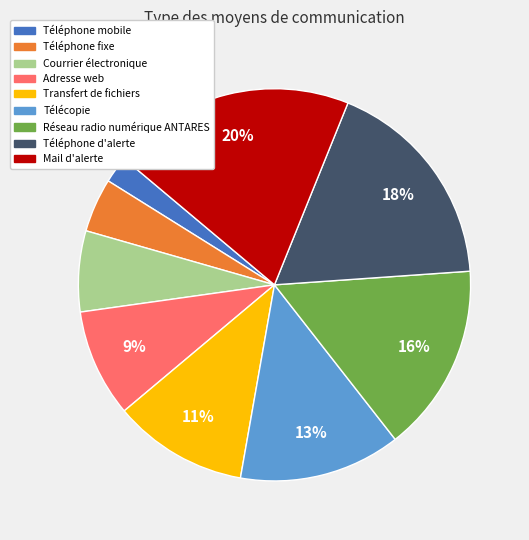

How many slices are in this pie chart?

9